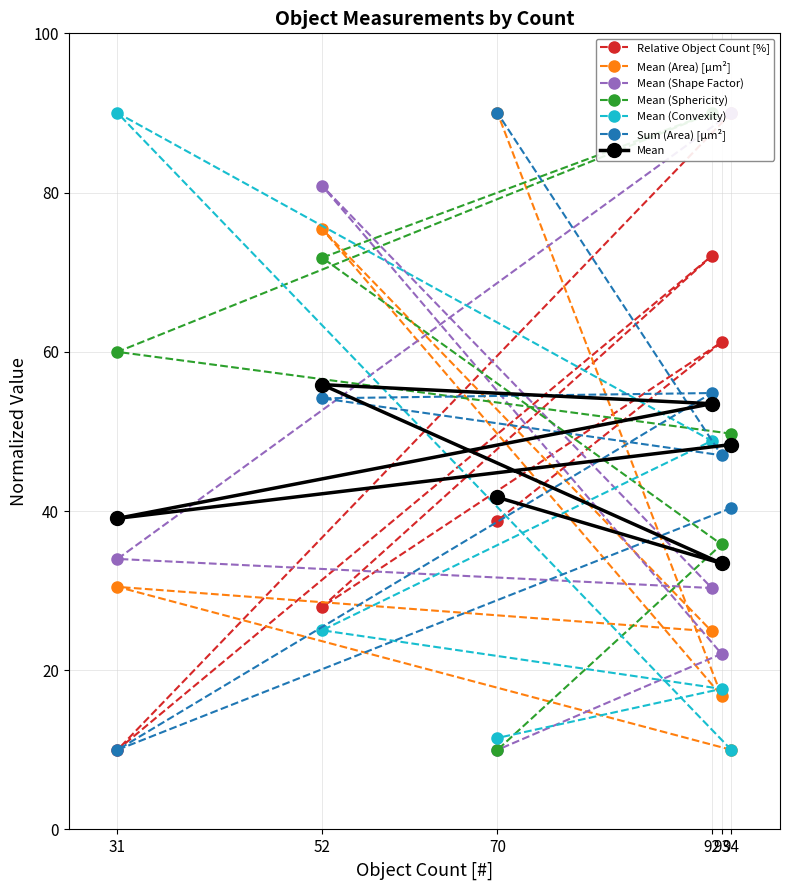

Rank the series at 94 from highest to lowest value.

Relative Object Count [%], Mean (Shape Factor), Mean (Sphericity), Sum (Area) [µm²], Mean (Area) [µm²], Mean (Convexity)